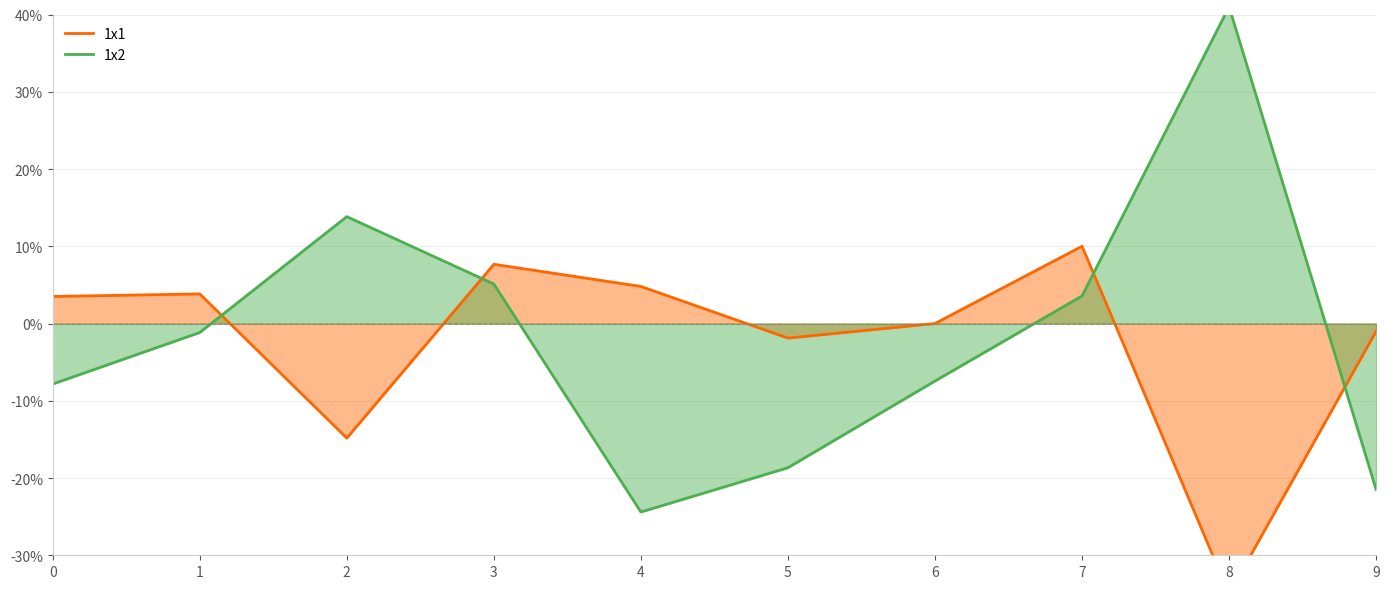

What is the maximum value shown in the chart?

41.0